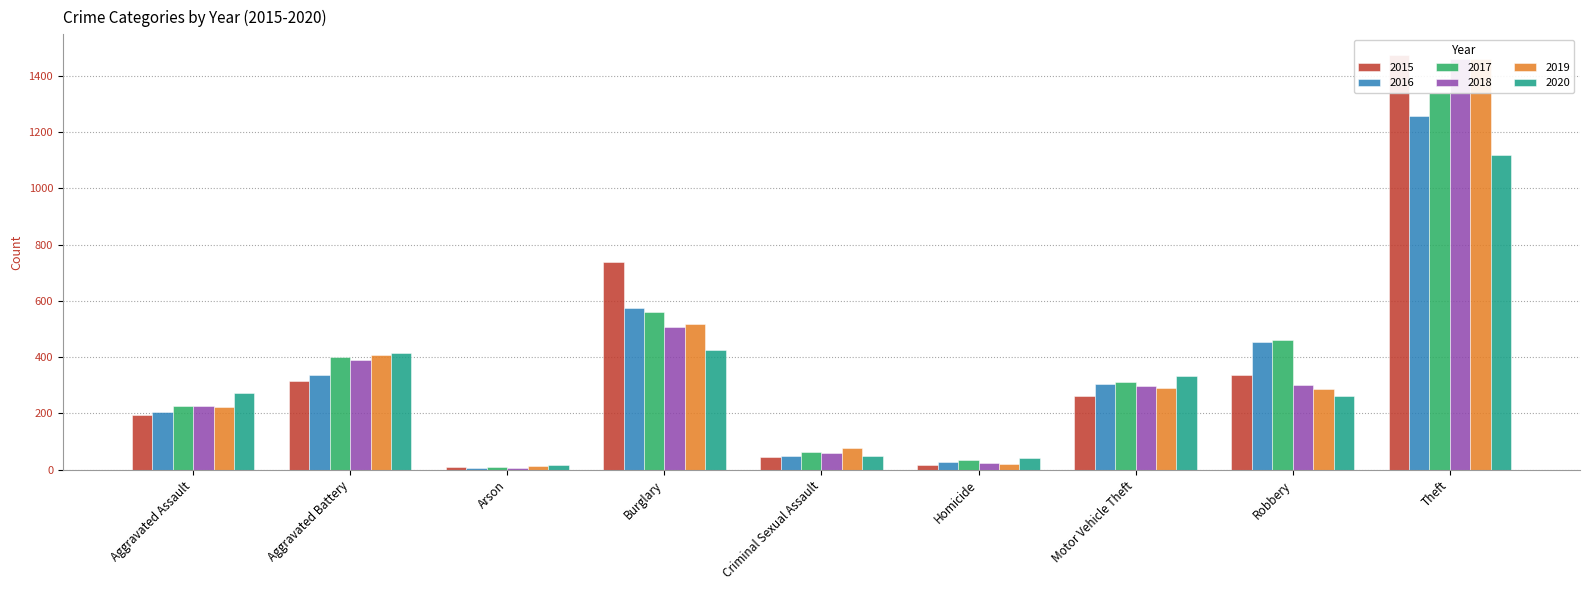

How many data points in 2020 are above 273?

4